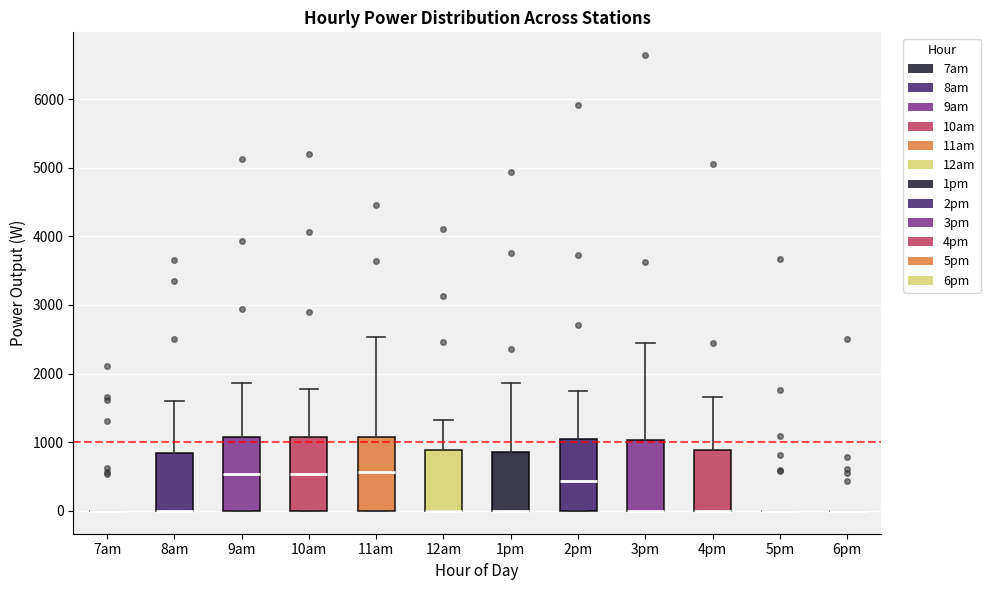

Reading left to right, read every box against the y-axis: the position of its median line, the range the box covers, and the ends of its whiskers. The values are not printed on the chart, so give them approximately, as read against the axis.

7am: box collapsed to a line at 0, whiskers 0 to 0
8am: median 0 (drawn on the box's lower edge), box 0 to 800, whiskers 0 to 1600
9am: median 500, box 0 to 1100, whiskers 0 to 1900
10am: median 500, box 0 to 1100, whiskers 0 to 1800
11am: median 600, box 0 to 1100, whiskers 0 to 2500
12am: median 0 (drawn on the box's lower edge), box 0 to 900, whiskers 0 to 1300
1pm: median 0 (drawn on the box's lower edge), box 0 to 900, whiskers 0 to 1900
2pm: median 400, box 0 to 1100, whiskers 0 to 1700
3pm: median 0 (drawn on the box's lower edge), box 0 to 1000, whiskers 0 to 2400
4pm: median 0 (drawn on the box's lower edge), box 0 to 900, whiskers 0 to 1700
5pm: box collapsed to a line at 0, whiskers 0 to 0
6pm: box collapsed to a line at 0, whiskers 0 to 0